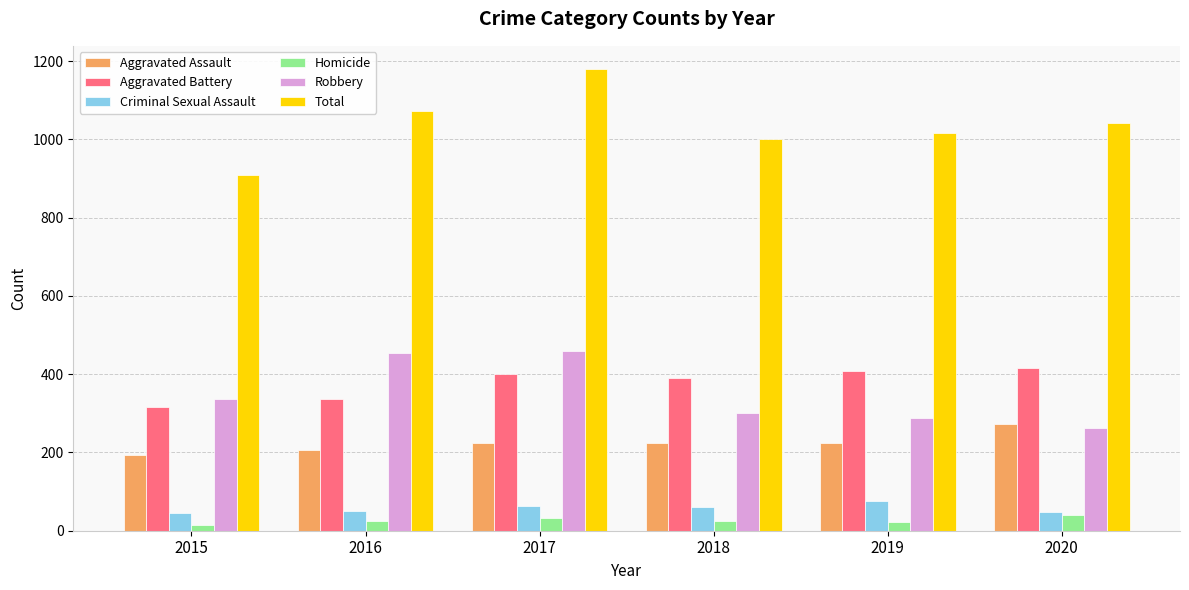

At which category is the sum across all series the highest?

2017